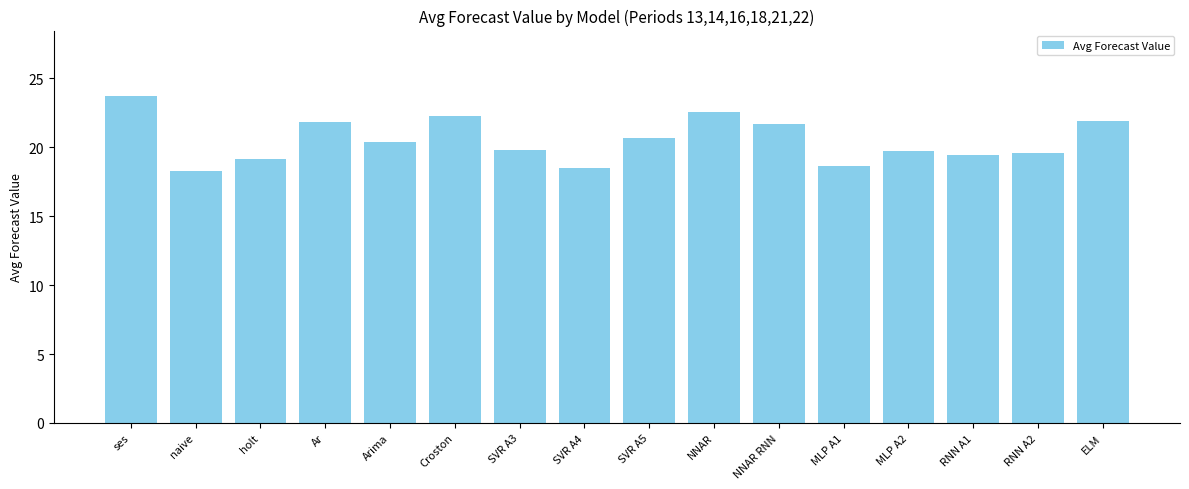

What is the difference between the maximum and minimum values?

5.4